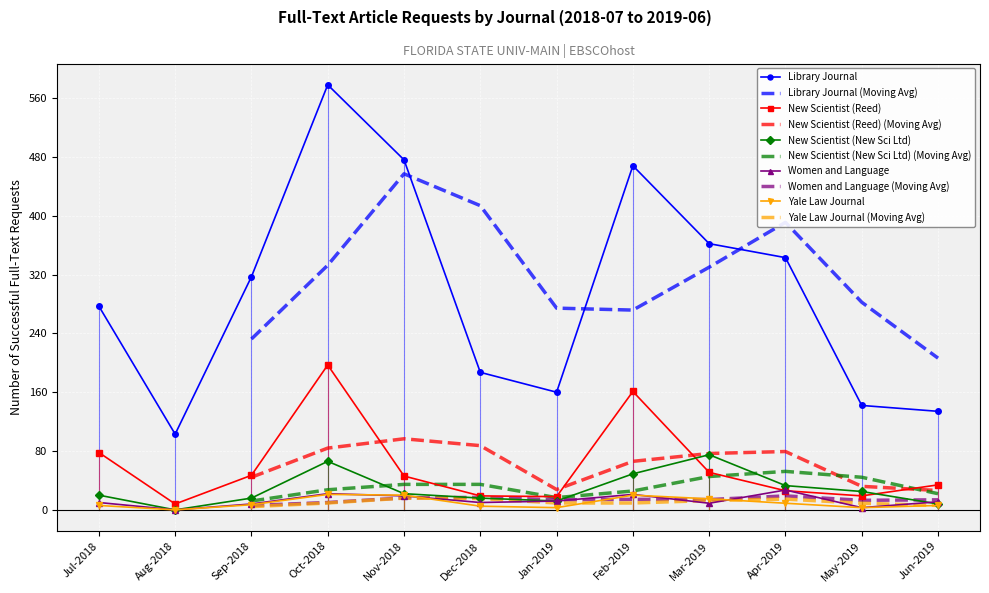

Which label corresponds to the smallest value in the chart?

Aug-2018